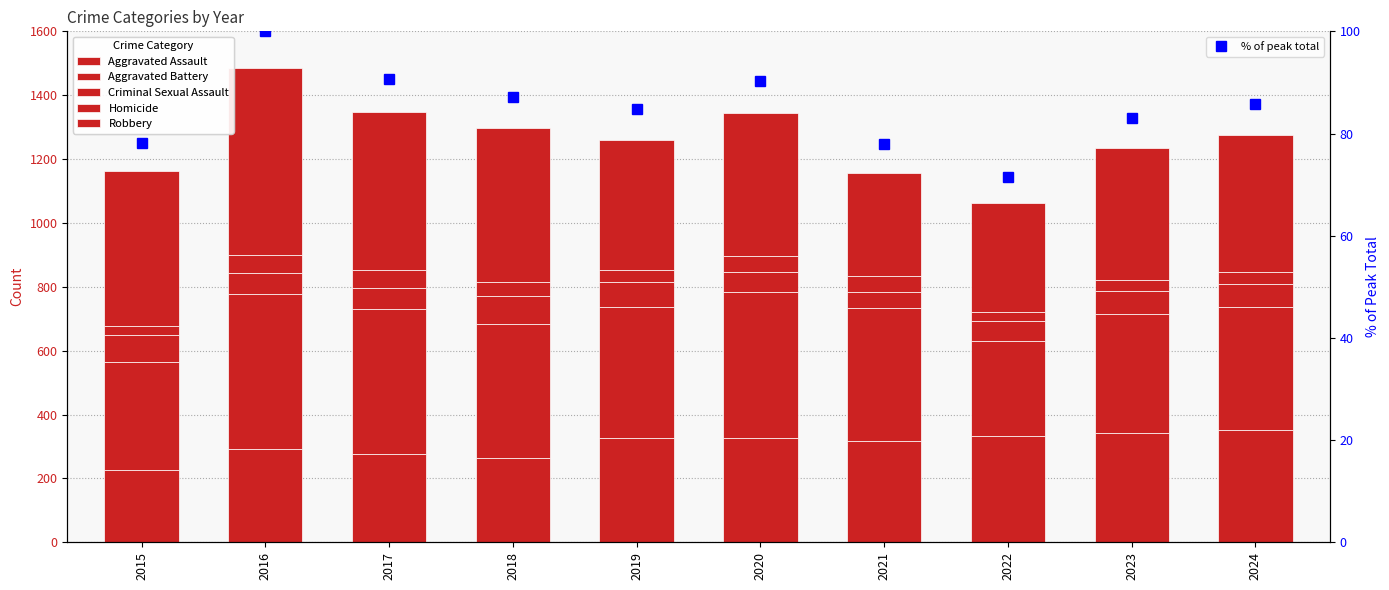

What is the minimum value shown in the chart?

30.0